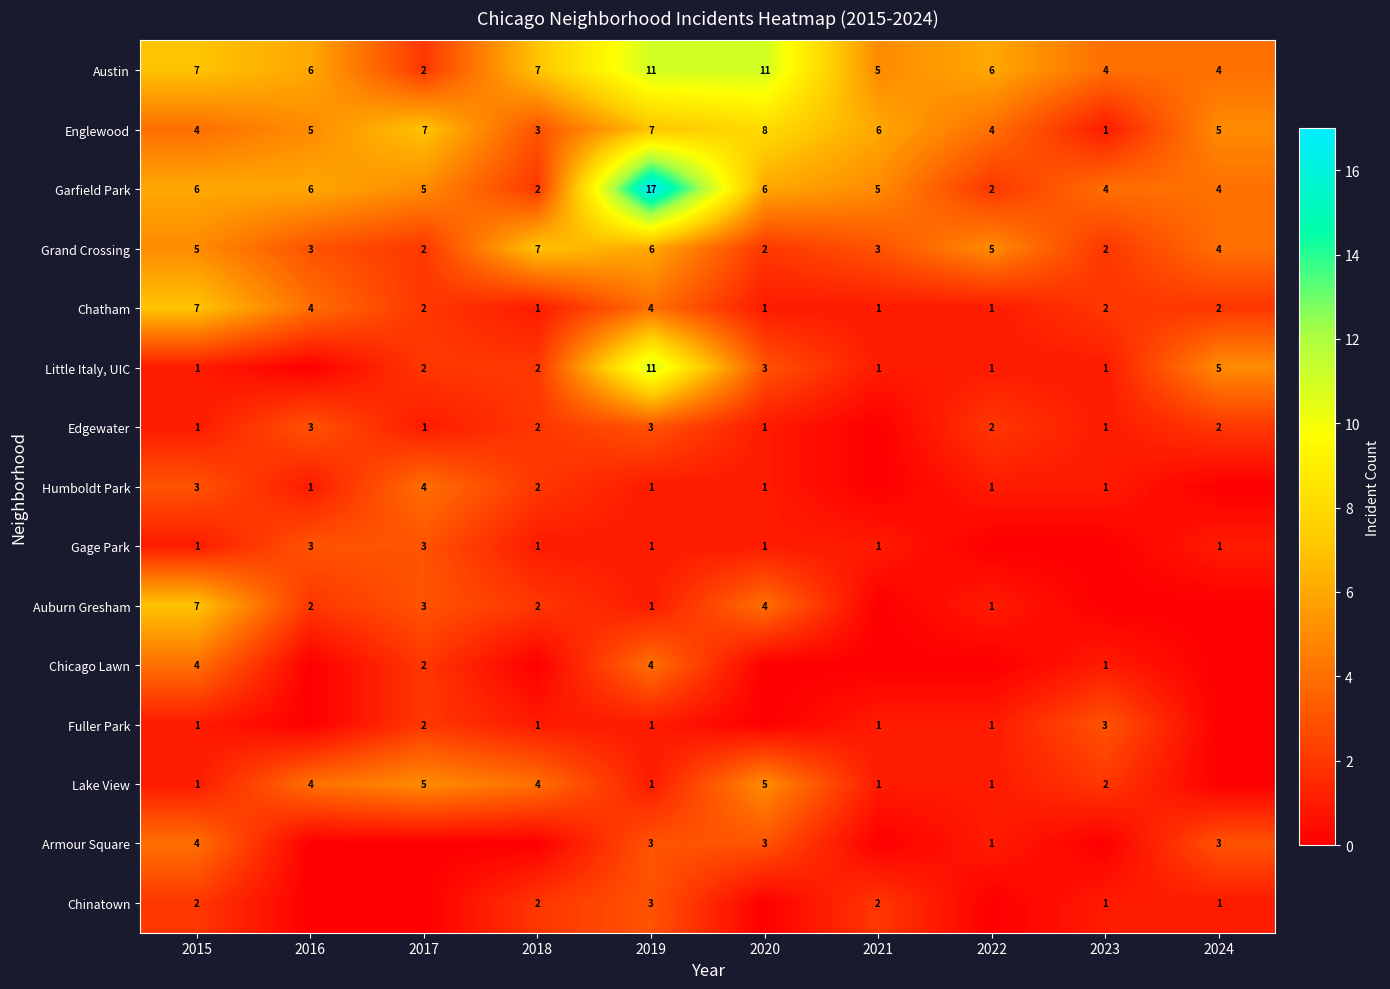

What is the difference between the highest and lowest values at 2018?

7